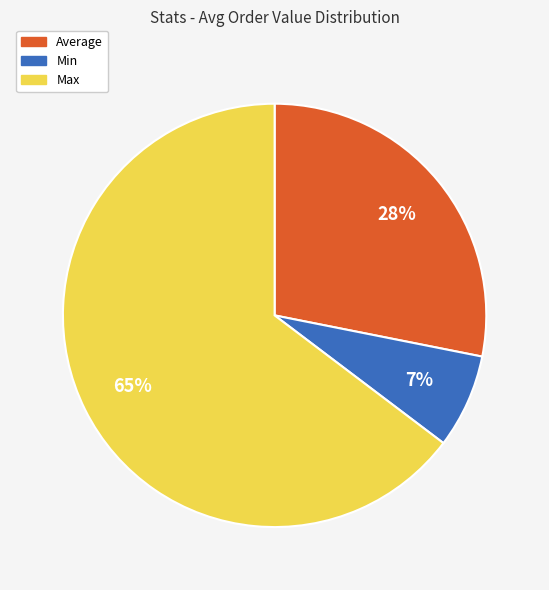

What is the largest slice in the pie chart?

Max